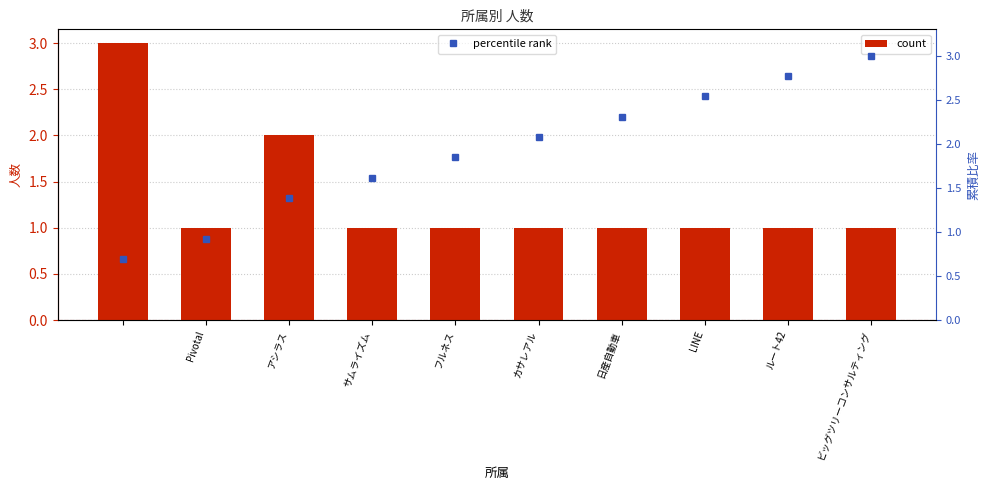

True or false: count has a value of 2 at フルネス.

False